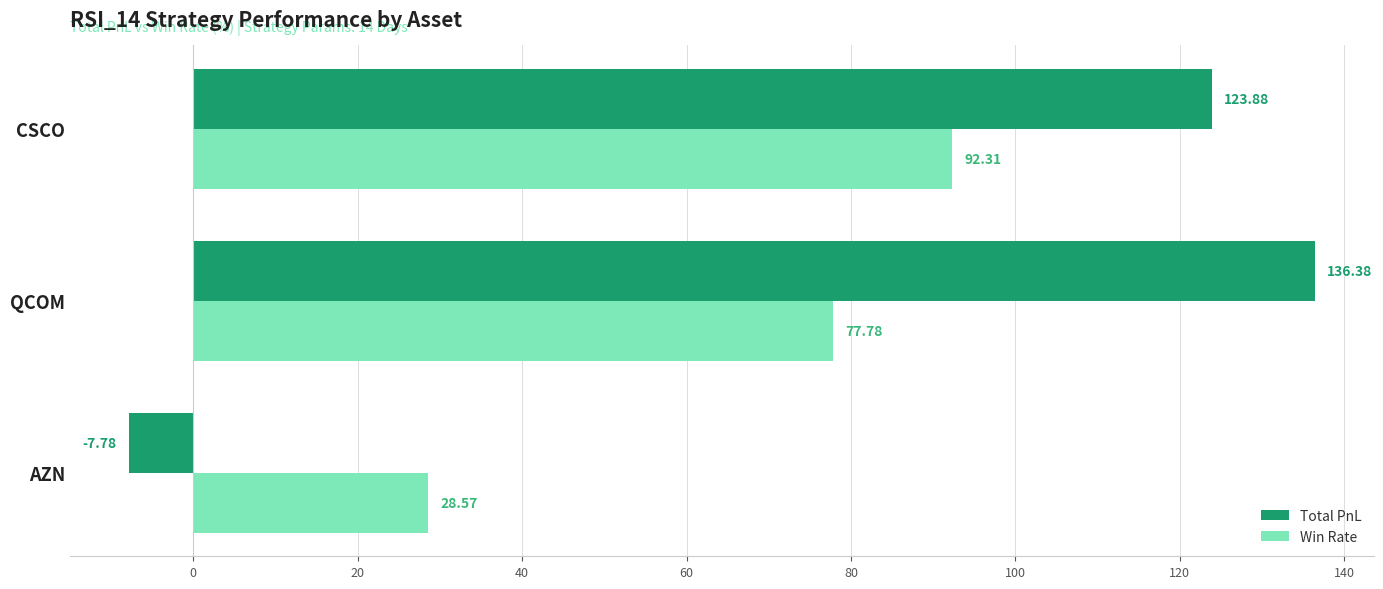

Where is Total PnL nearest to the value 64?

CSCO